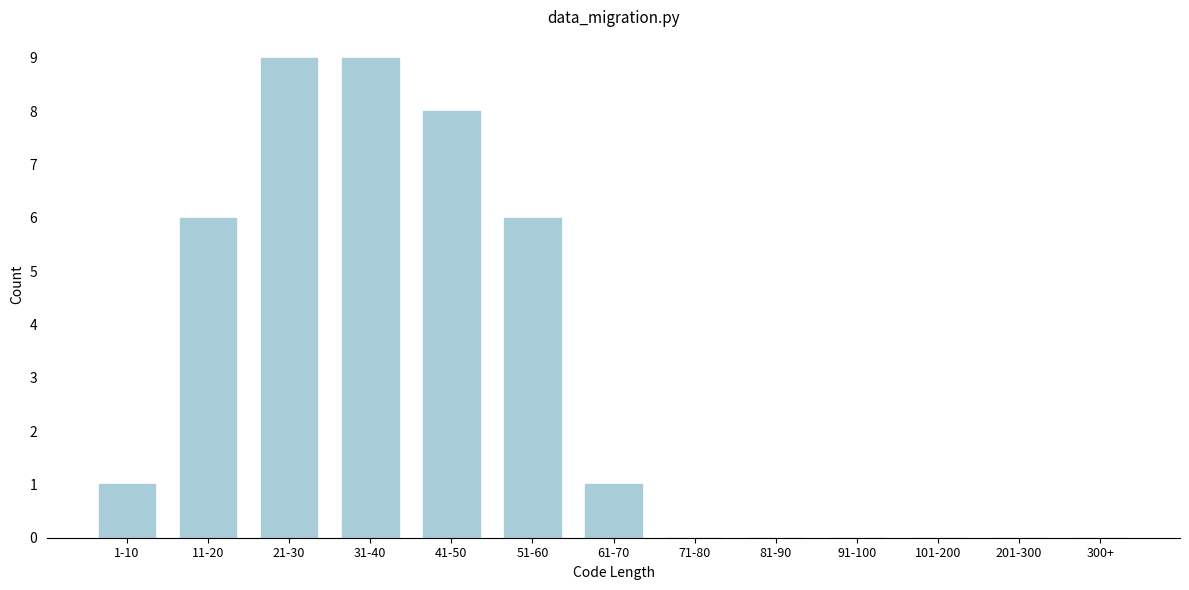

Reading right to left, extract all data points from this chart.

300+=0	201-300=0	101-200=0	91-100=0	81-90=0	71-80=0	61-70=1	51-60=6	41-50=8	31-40=9	21-30=9	11-20=6	1-10=1